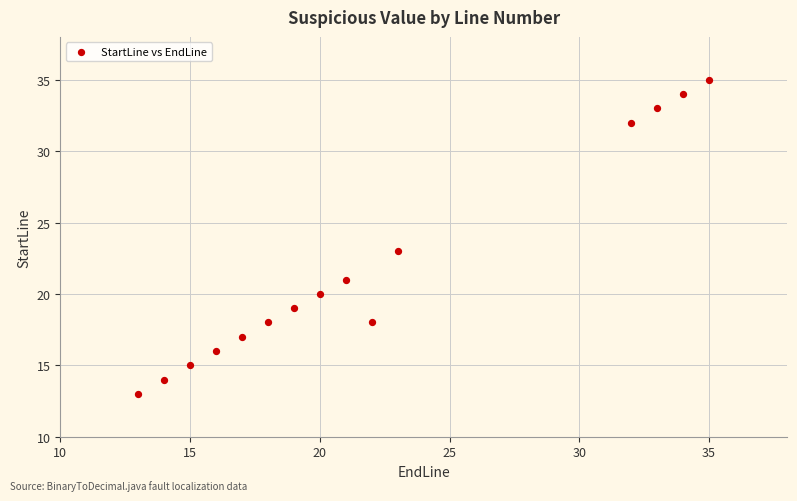

What Y value in the scatter plot is closest to 24?

23